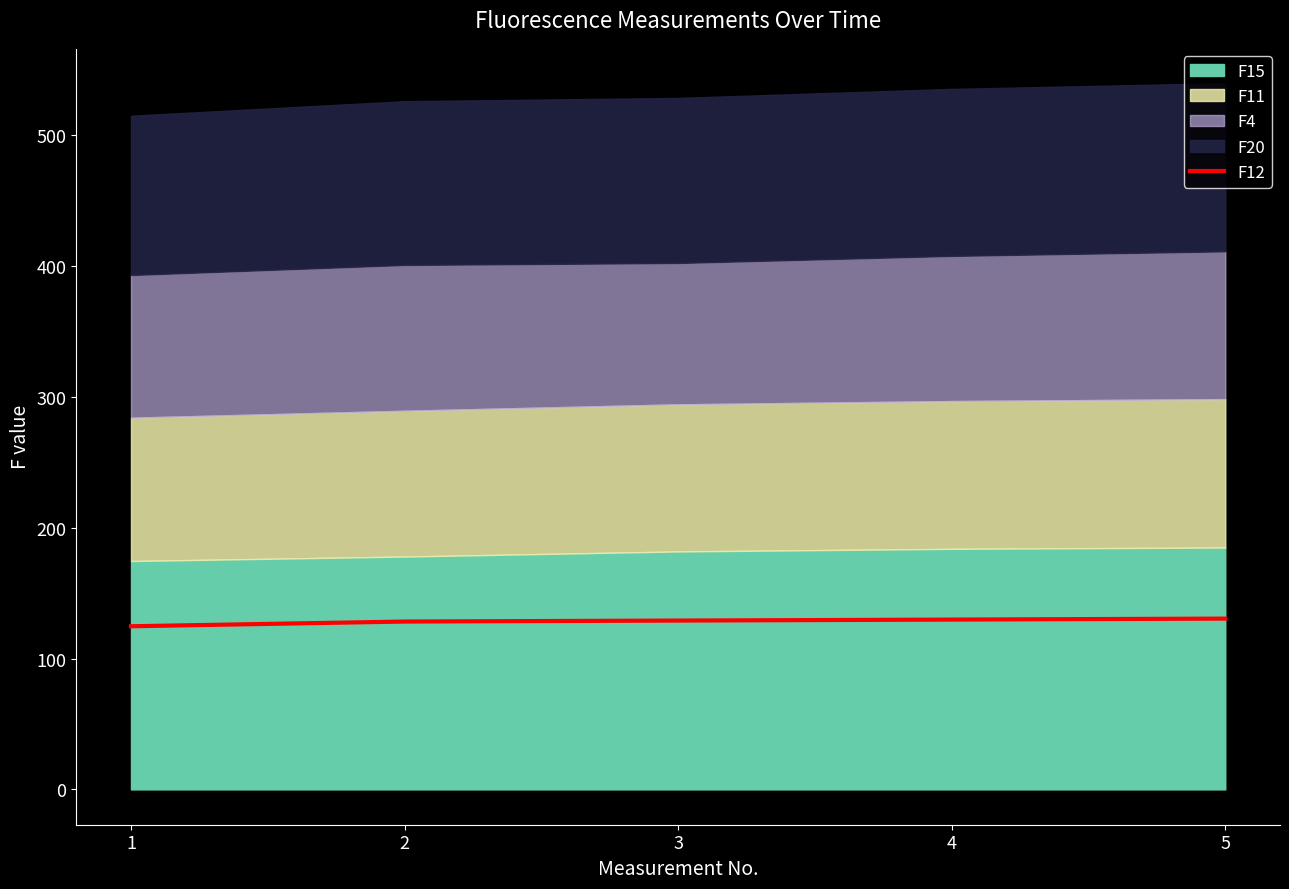

What is the value of the 1st point from the left?

124.6